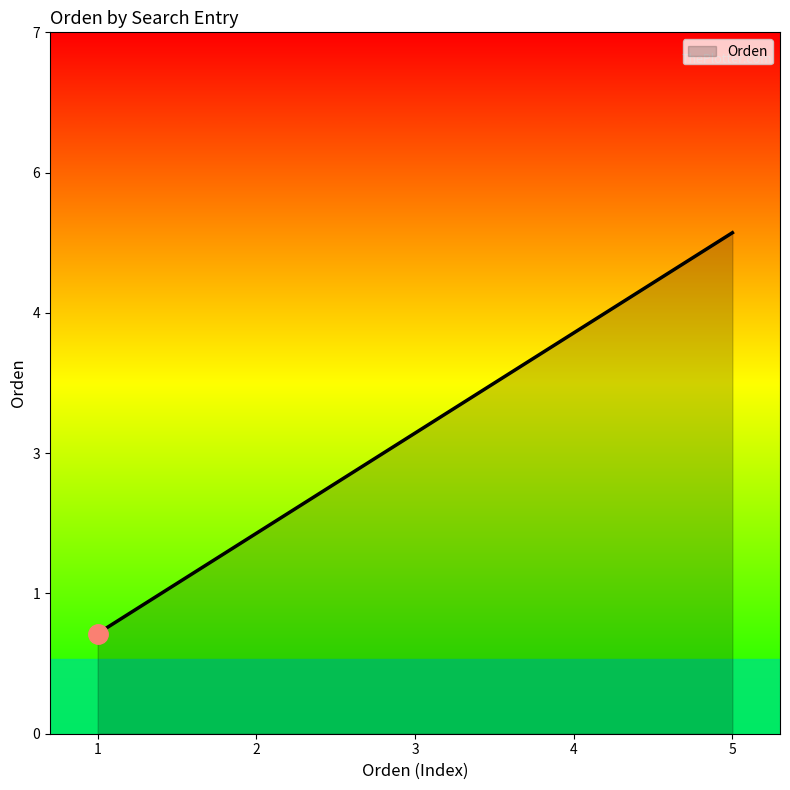

What is the difference between the second highest and second lowest values?

2